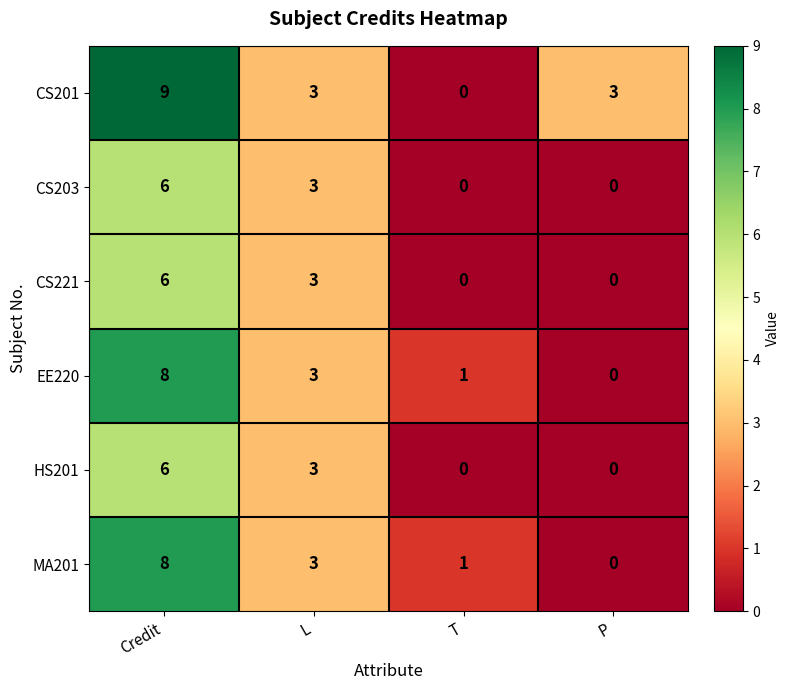

What is the difference between the maximum and minimum values in the EE220 series?

8